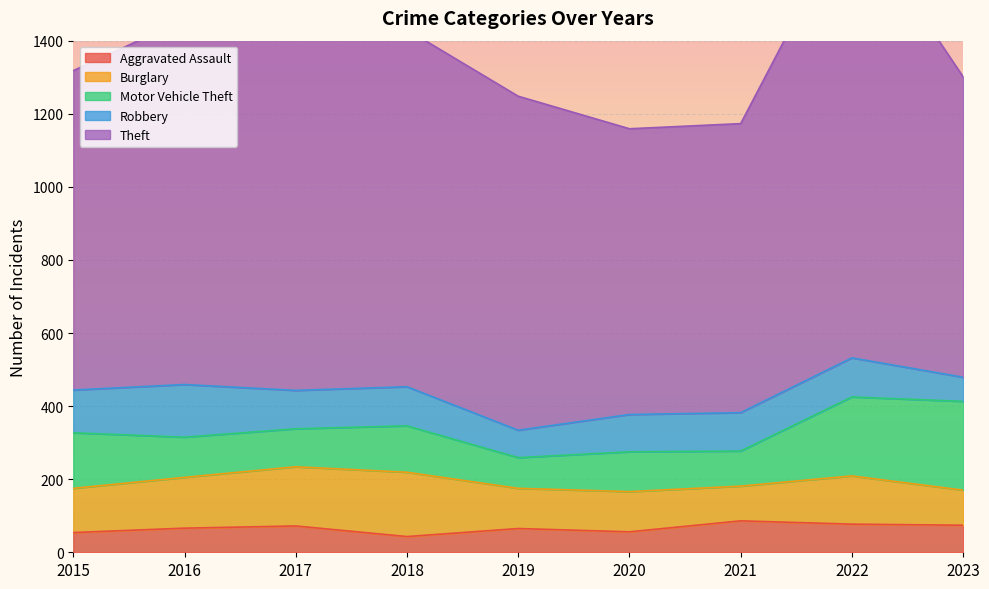

In Burglary, how many points are lower than both neighbors (excluding endpoints)?

1